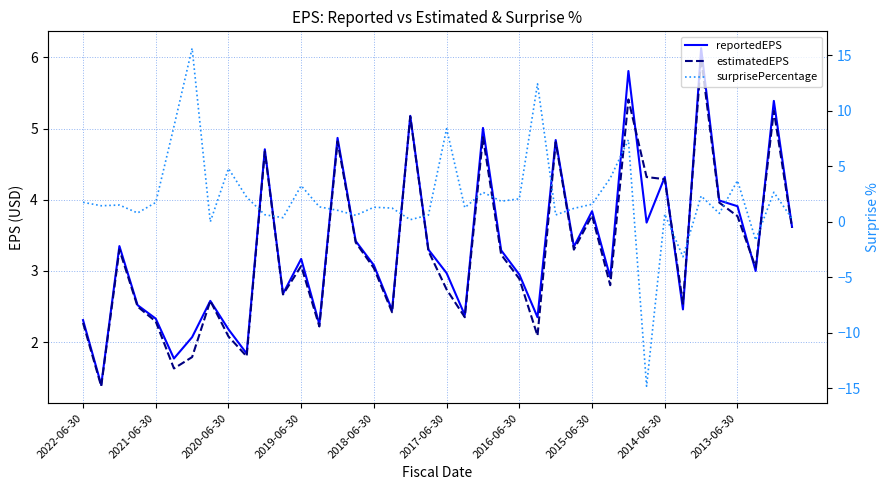

Is the value of surprisePercentage at 30 greater than the value of estimatedEPS at 25?

Yes